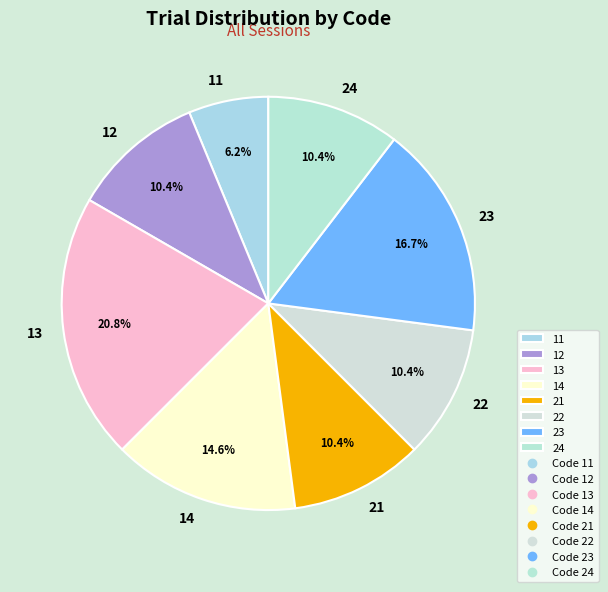

Count the number of slices in the pie.

8